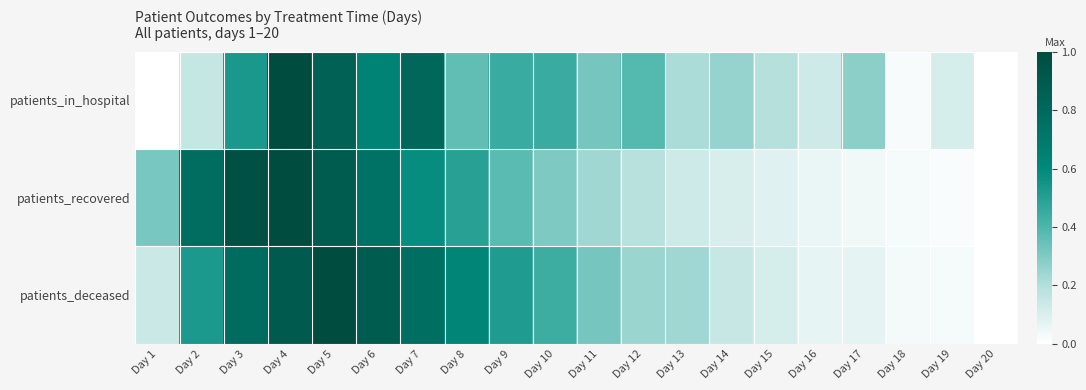

Which series changed the most between Day 3 and Day 14?

patients_recovered